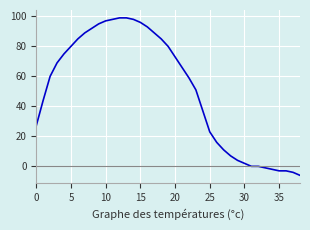

What is the minimum value shown in the chart?

-6